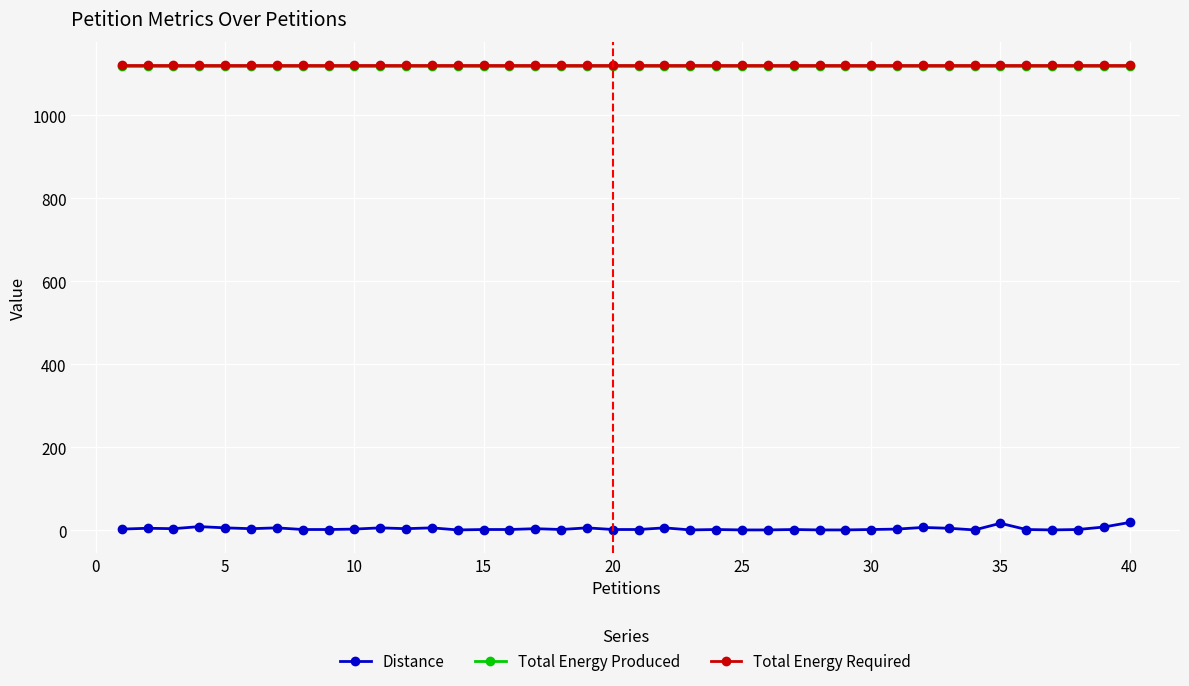

Which series has the widest spread of values?

Distance